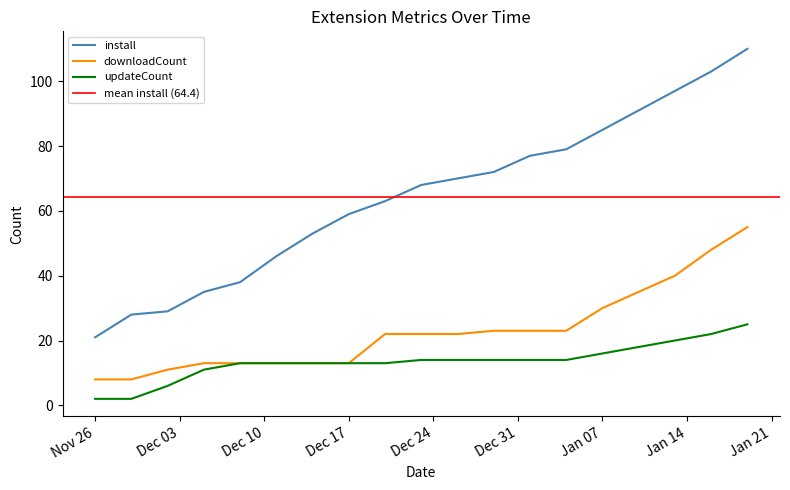

True or false: updateCount and downloadCount cross at least once.

False